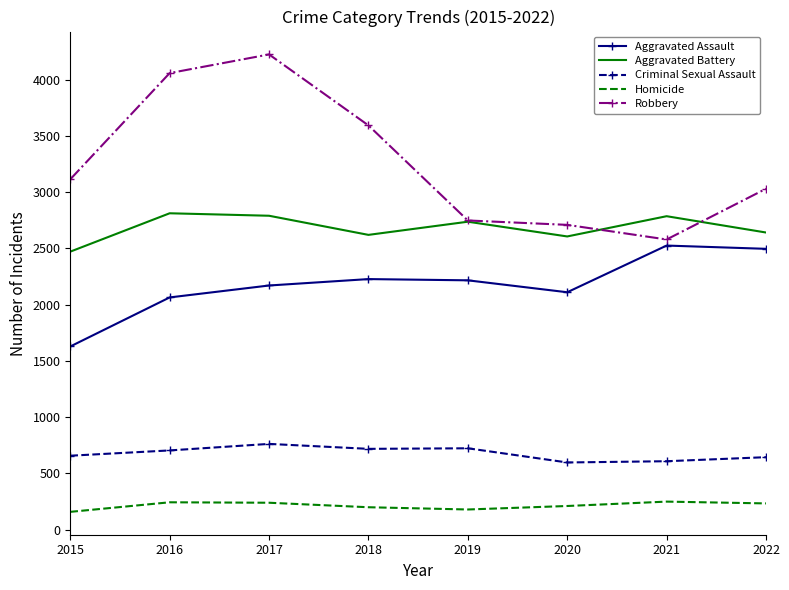

What is the difference between the second highest and minimum values in the Homicide series?

85